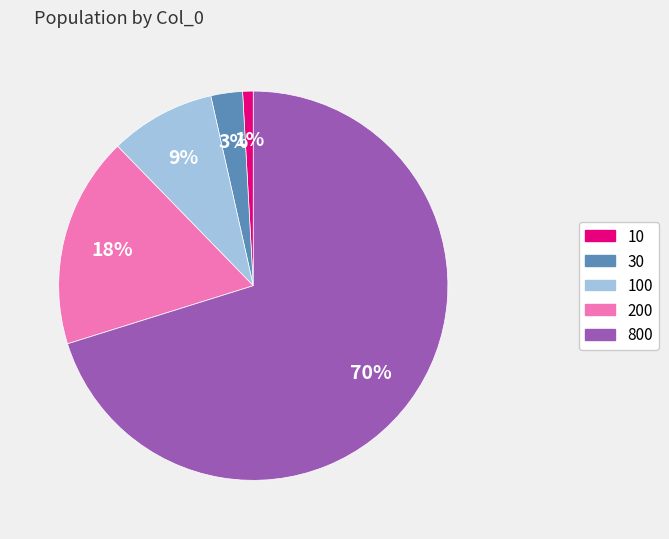

Is there a majority slice in this chart?

Yes